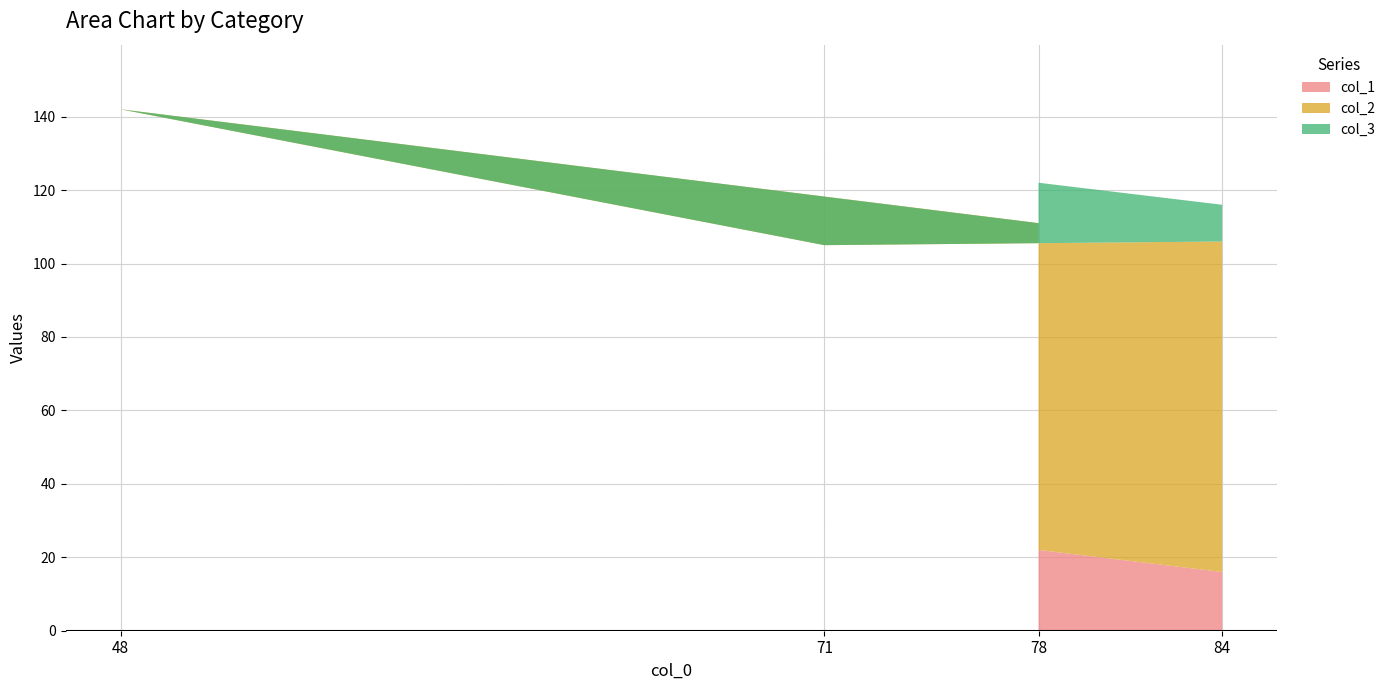

Reading left to right, list all the values displayed in this chart.

col_1: 78=22	48=52	71=29	84=16
col_2: 78=89	48=90	71=76	84=90
col_3: 78=11	48=10	71=24	84=10